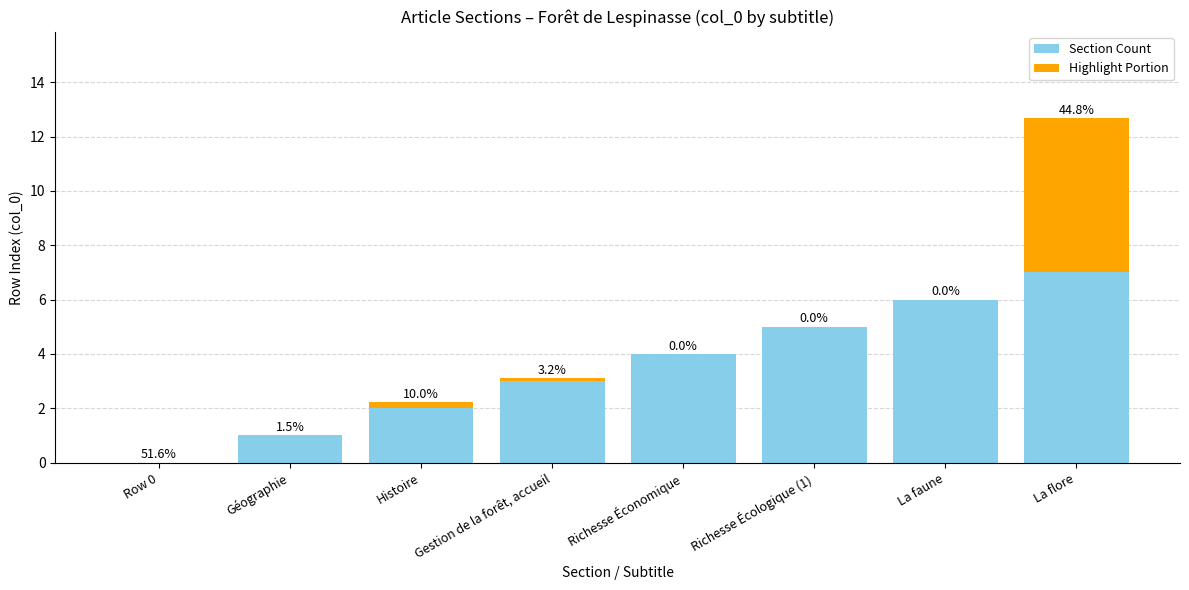

Is it true that Section Count equals 3.0 at Gestion de la forêt, accueil?

True